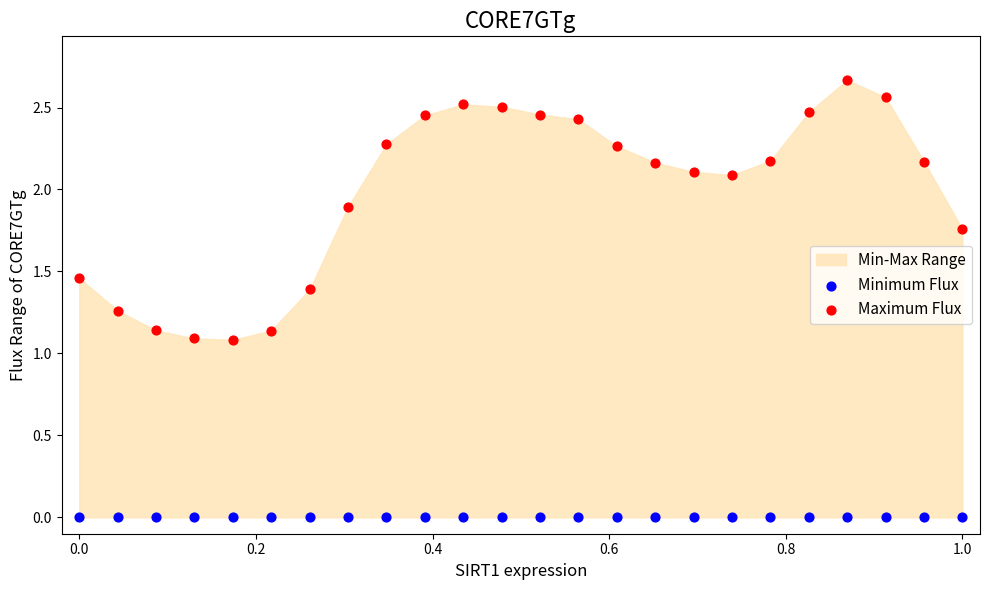

Which series contains the highest Y value?

Maximum Flux